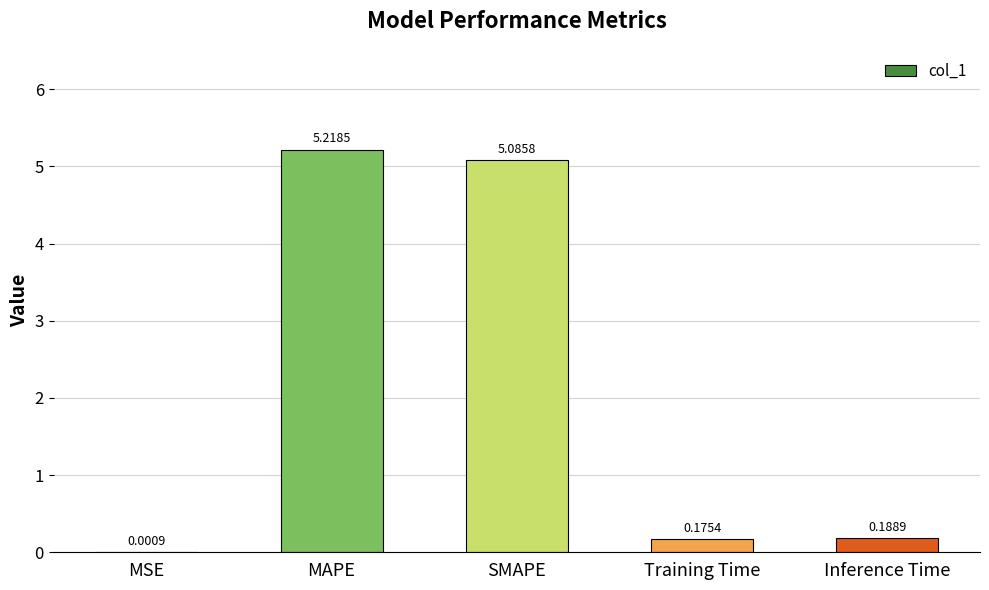

What is the change in value from MSE to SMAPE?

+5.1